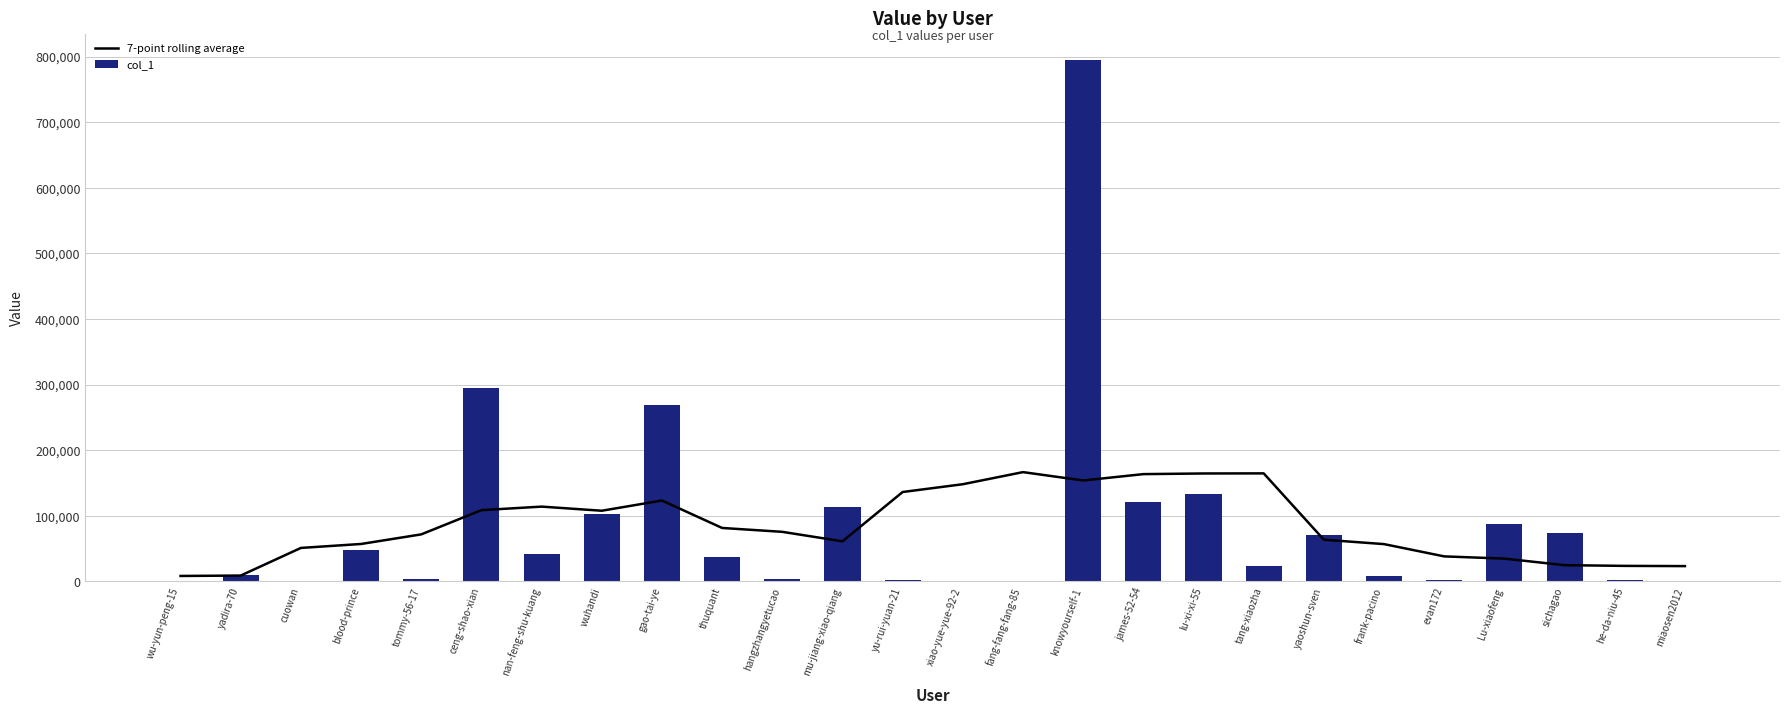

Does the chart contain any negative values?

No